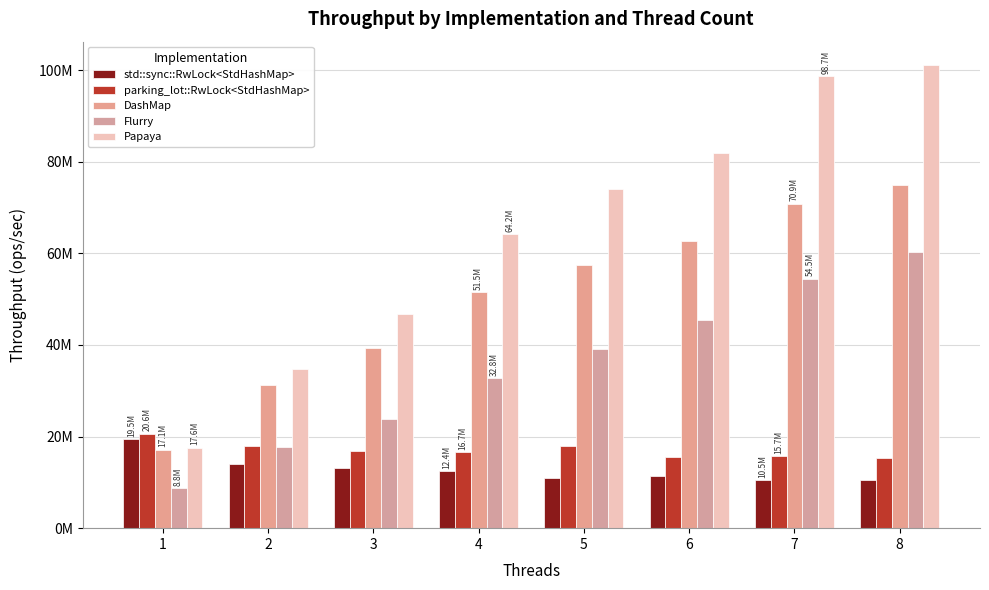

Between 1 and 4, which series saw the biggest shift?

Papaya